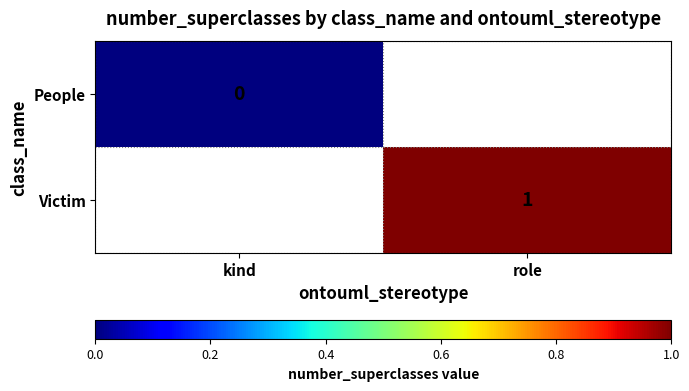

True or false: Victim has a value of 0 at role.

False